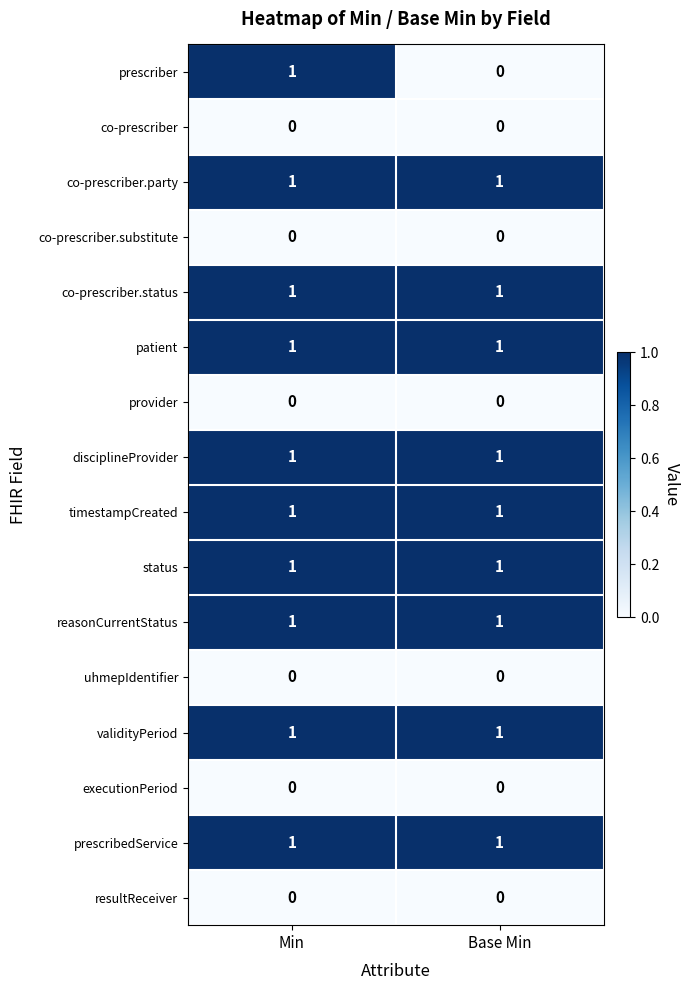

What is the total value across all series at Base Min?

9